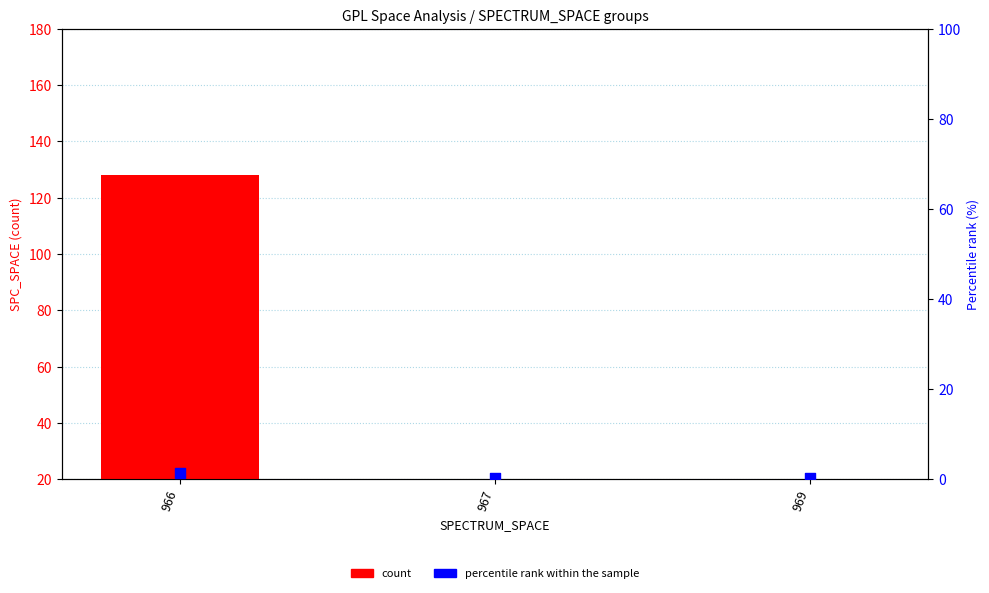

Which series reaches the maximum Y coordinate?

count